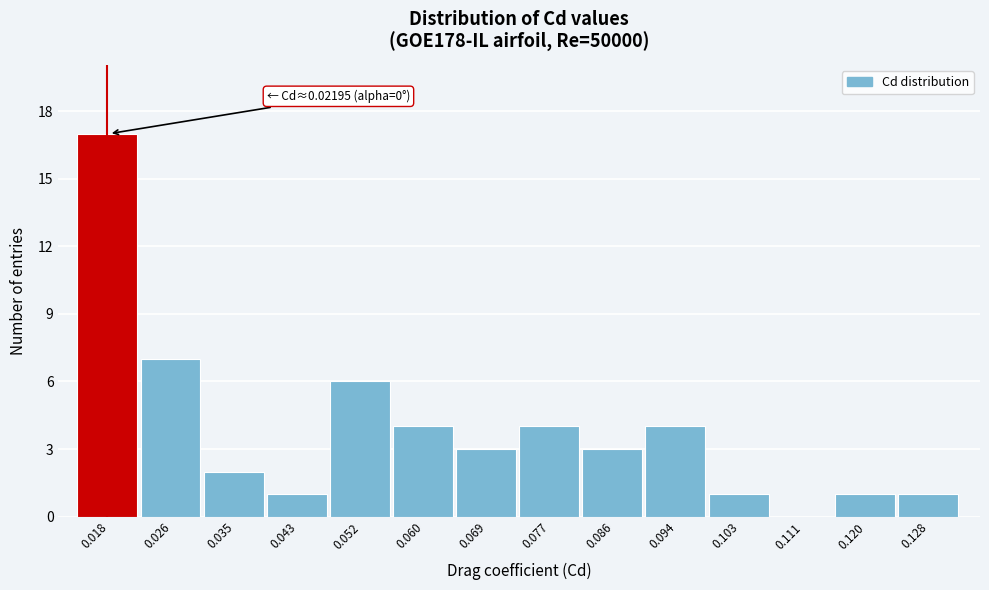

Reading left to right, what are all the values shown in this chart?

0.018=17	0.026=7	0.035=2	0.043=1	0.052=6	0.060=4	0.069=3	0.077=4	0.086=3	0.094=4	0.103=1	0.111=0	0.120=1	0.128=1